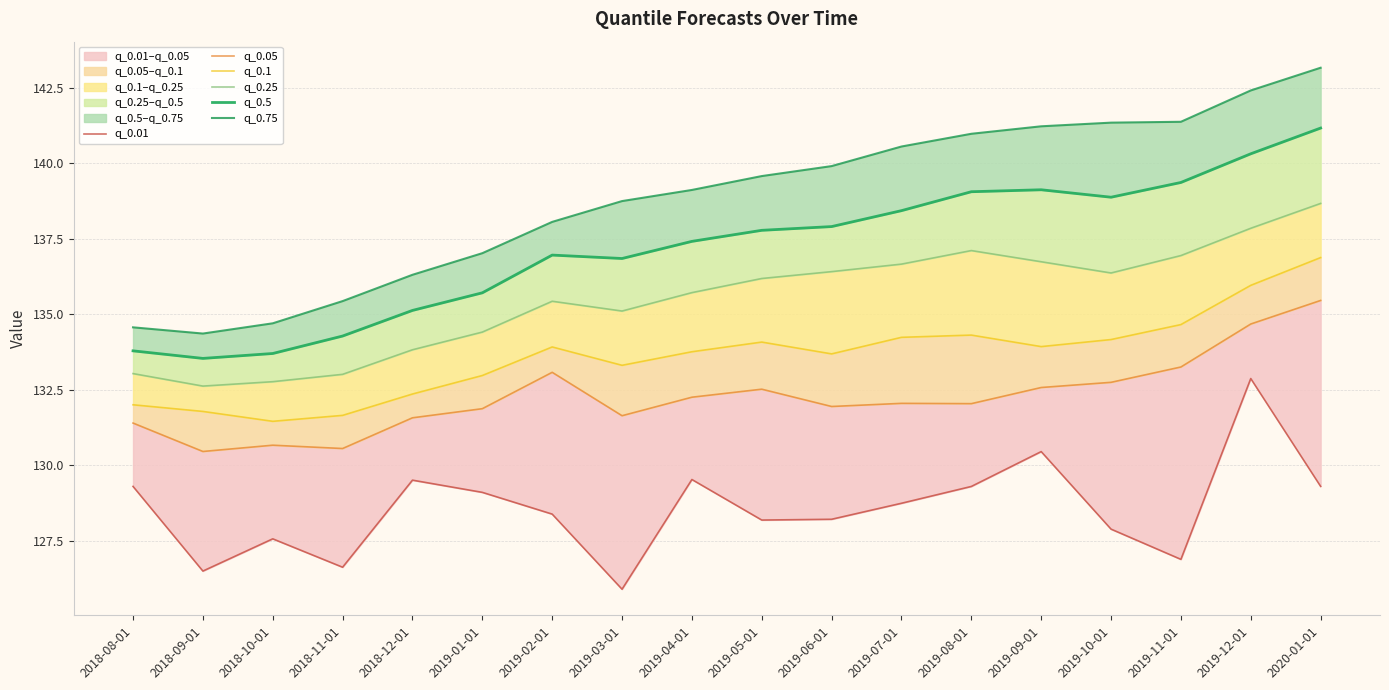

Is the value of q_0.1 at 2019-06-01 greater than the value of q_0.25 at 2019-12-01?

No